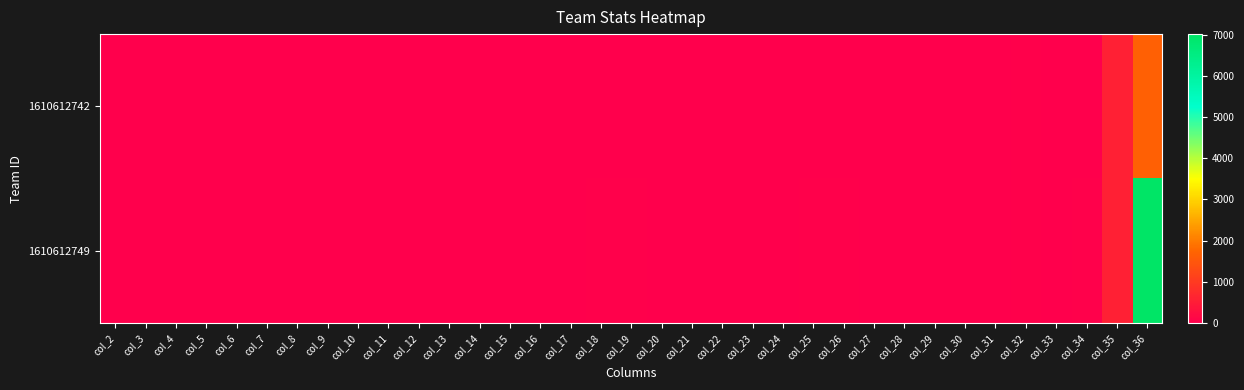

At how many categories does at least one series exceed 6863?

1